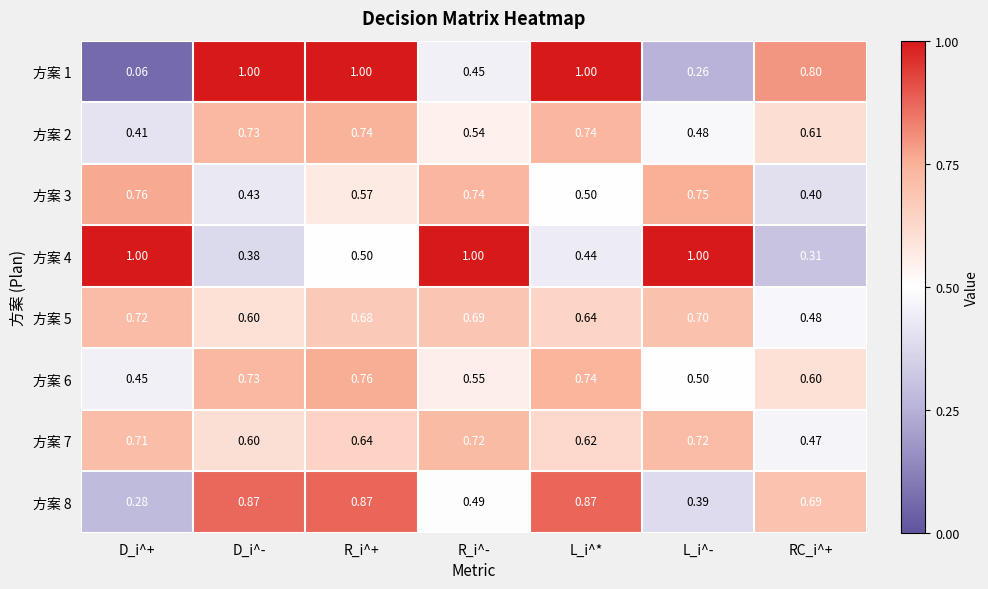

At which category does the chart reach its minimum across all series?

D_i^+